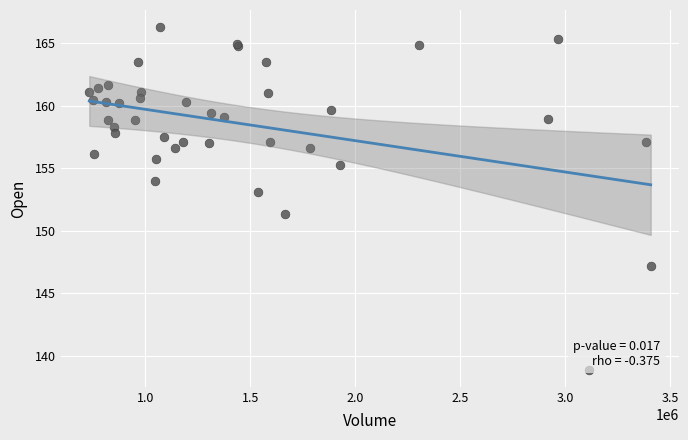

What Y value in the scatter plot is closest to 152?

151.4